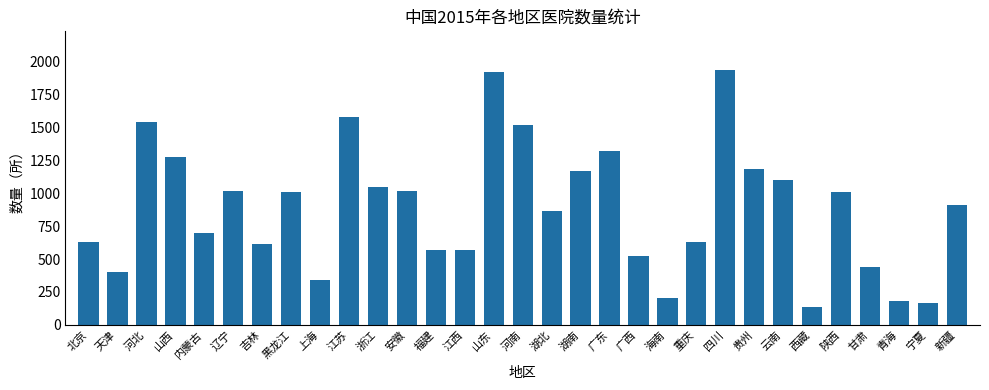

What position from the right is 西藏?

6